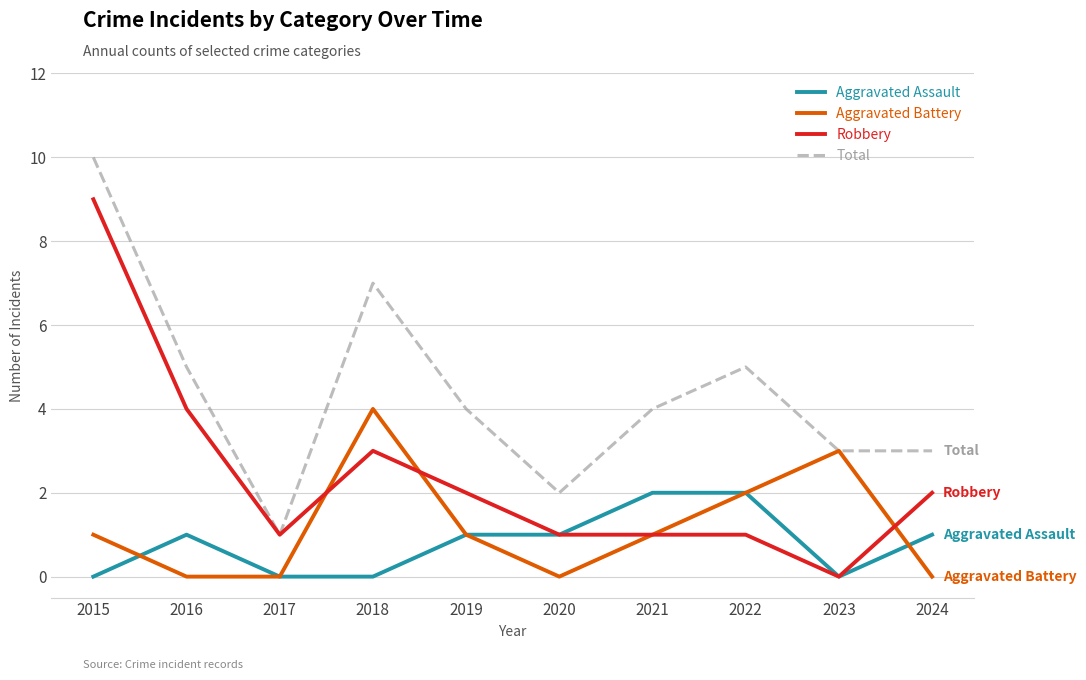

True or false: Aggravated Assault and Total cross at least once.

False